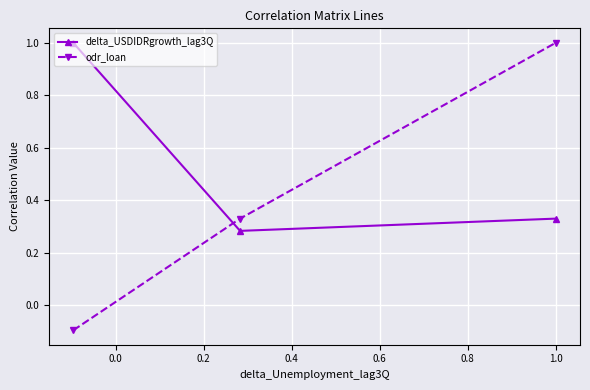

Which series has the largest total across all categories?

delta_USDIDRgrowth_lag3Q